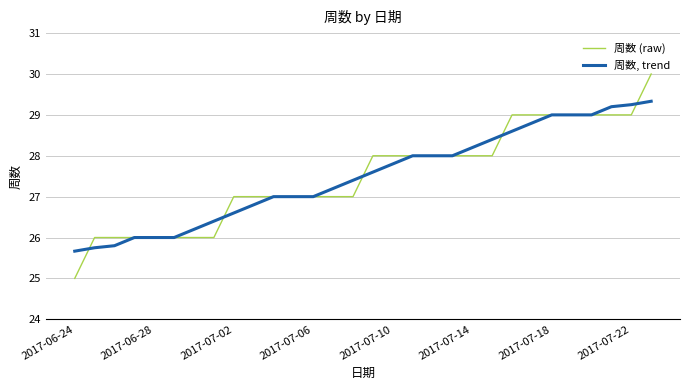

How many lines are shown in the chart?

2